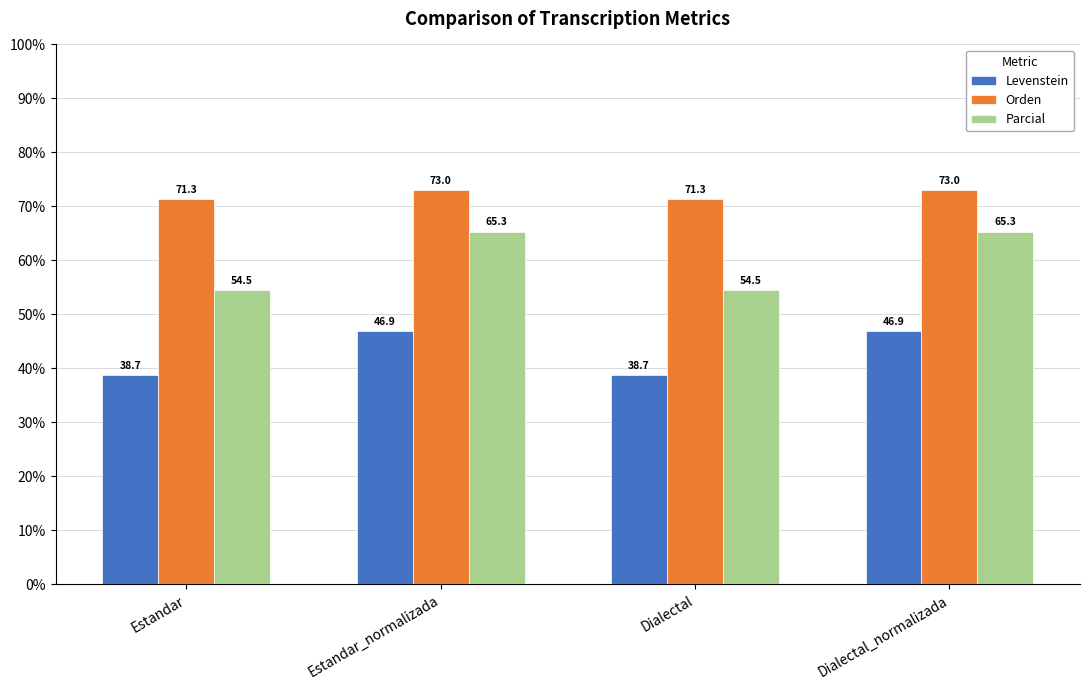

What is the approximate value of Levenstein at Dialectal?

38.7